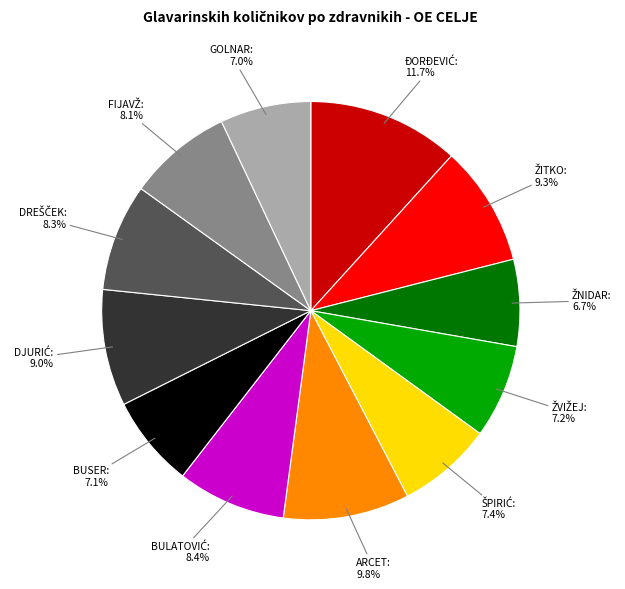

Does any single category account for the majority?

No